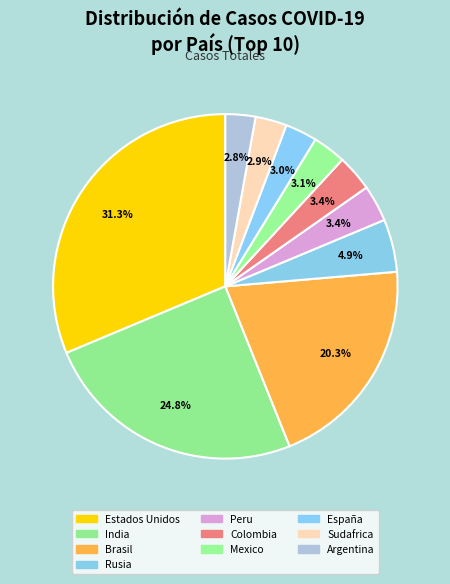

How many slices are in this pie chart?

10